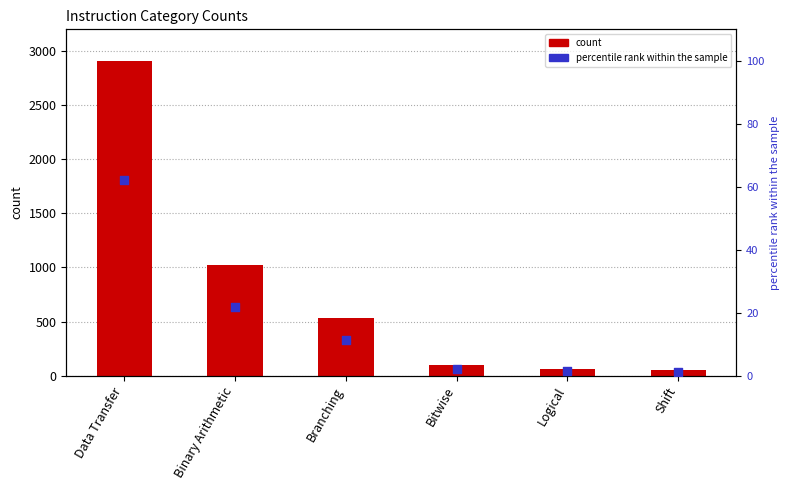

What are all the series names shown in the legend?

count, percentile rank within the sample